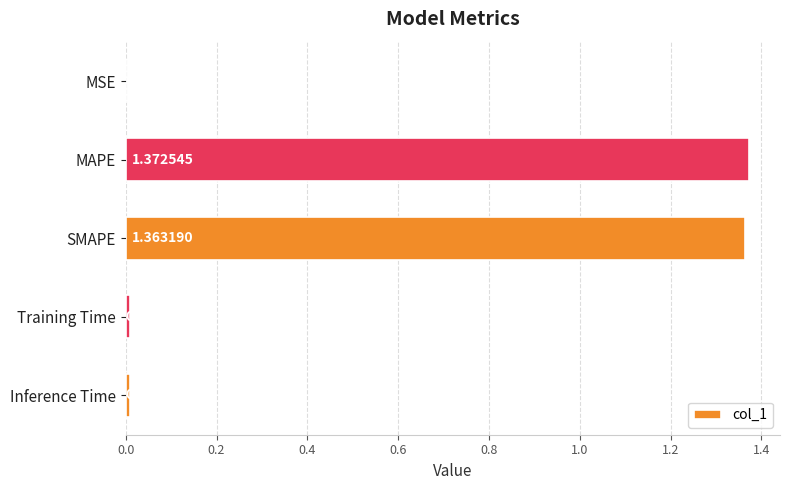

Which label corresponds to the largest value in the chart?

MAPE